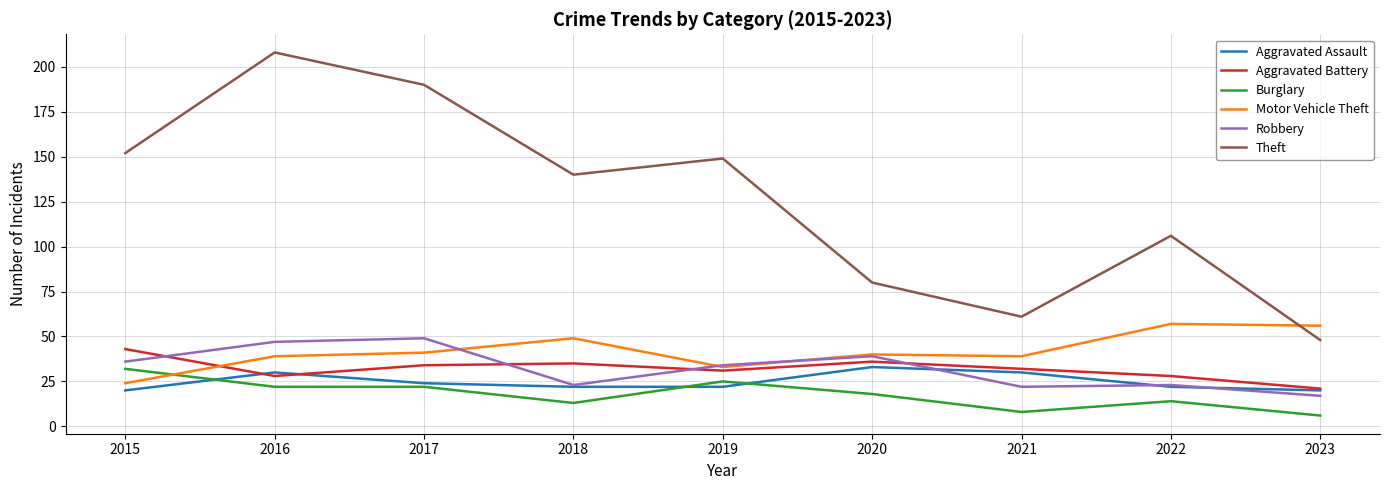

In Aggravated Battery, how many points are higher than both neighbors (excluding endpoints)?

2